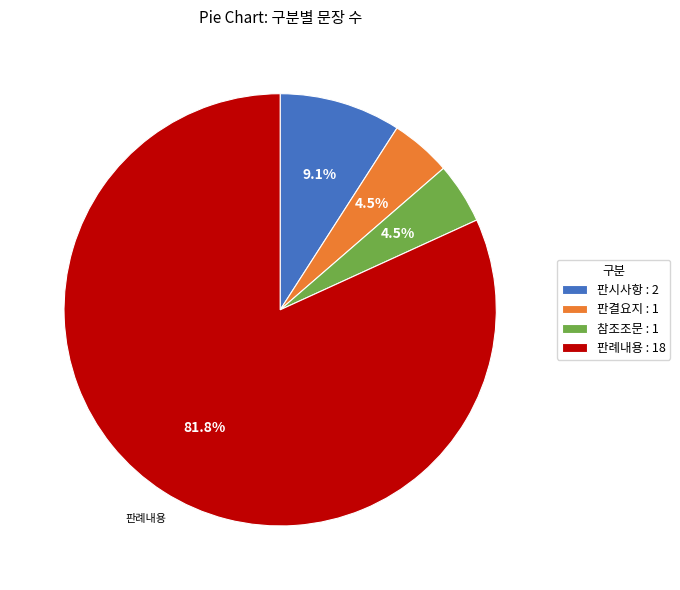

To the nearest percent, what is the combined percentage of 판시사항 and 참조조문?

14%